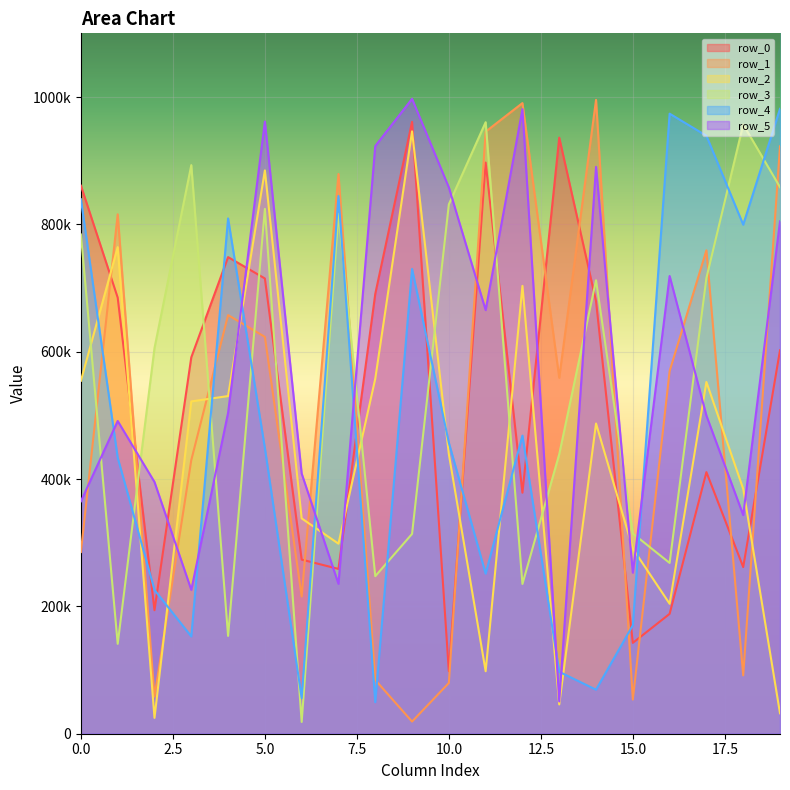

The value of row_3 at 17 is 715789. True or false?

True